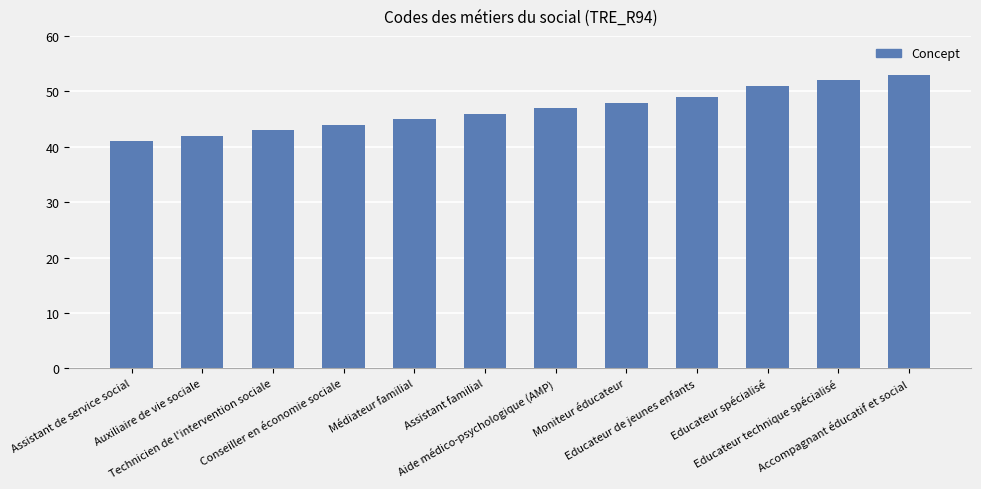

Is it true that the value at Médiateur familial is 78?

False